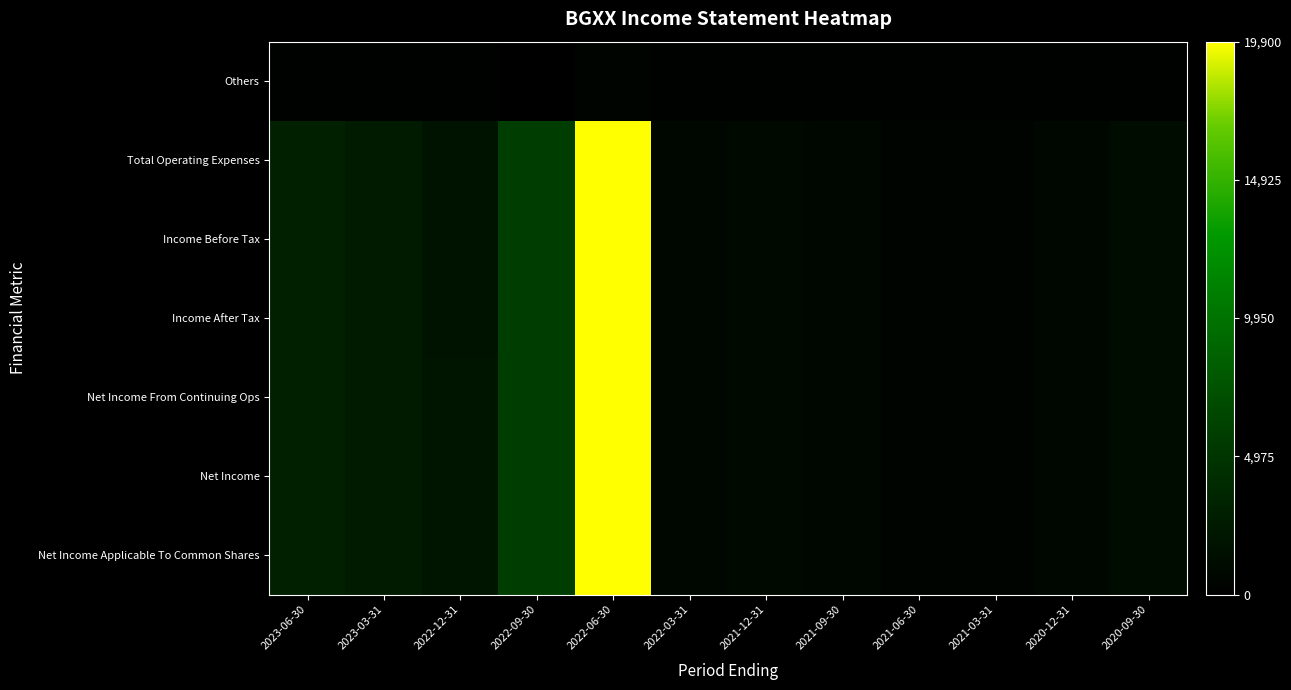

Which series has the widest spread of values?

Total Operating Expenses